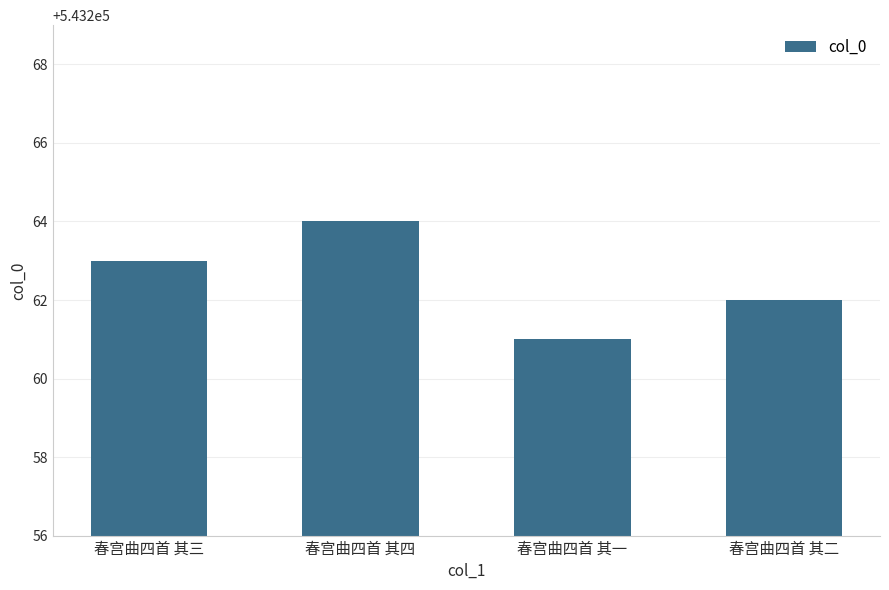

Which label corresponds to the largest value in the chart?

春宫曲四首 其四